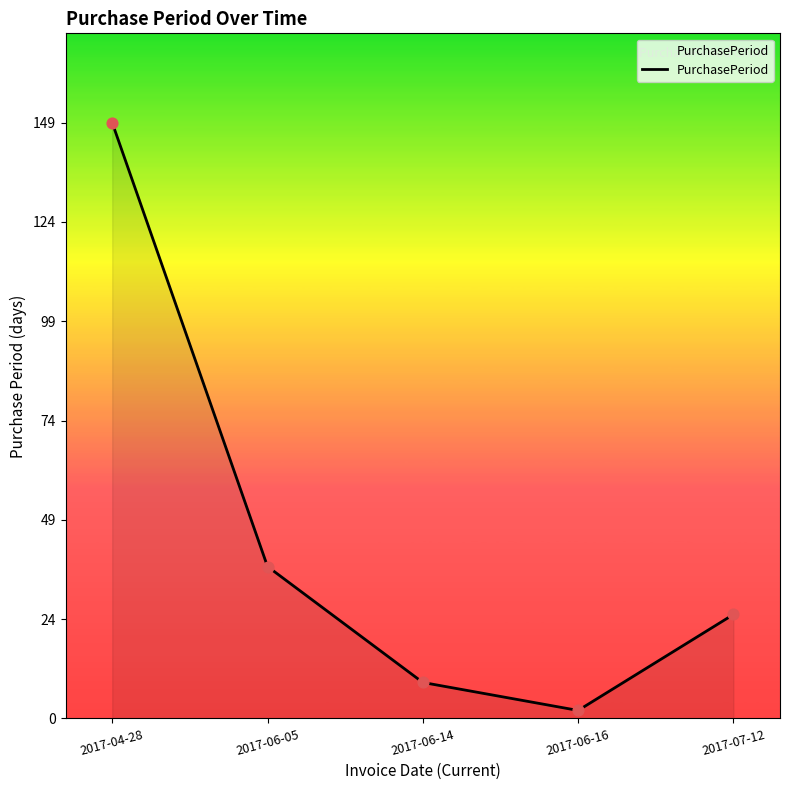

Which has a higher value, 2017-06-05 or 2017-06-14?

2017-06-05